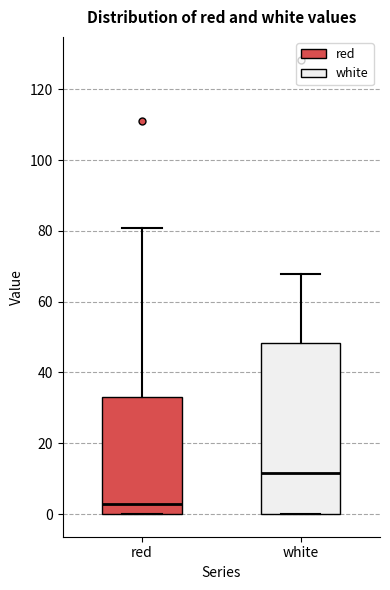

Reading left to right, transcribe this box plot: for each box, give where its median line is, the range the box spans, and where its two whiskers end, as read against the y-axis. The values are not printed on the chart, so give them approximately, as read against the axis.

red: median 2, box 0 to 34, whiskers 0 to 80
white: median 12, box 0 to 48, whiskers 0 to 68